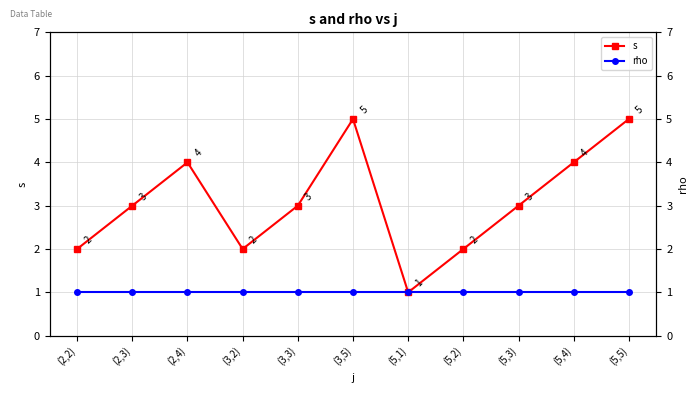

What is the total value across all series at (5,4)?

5